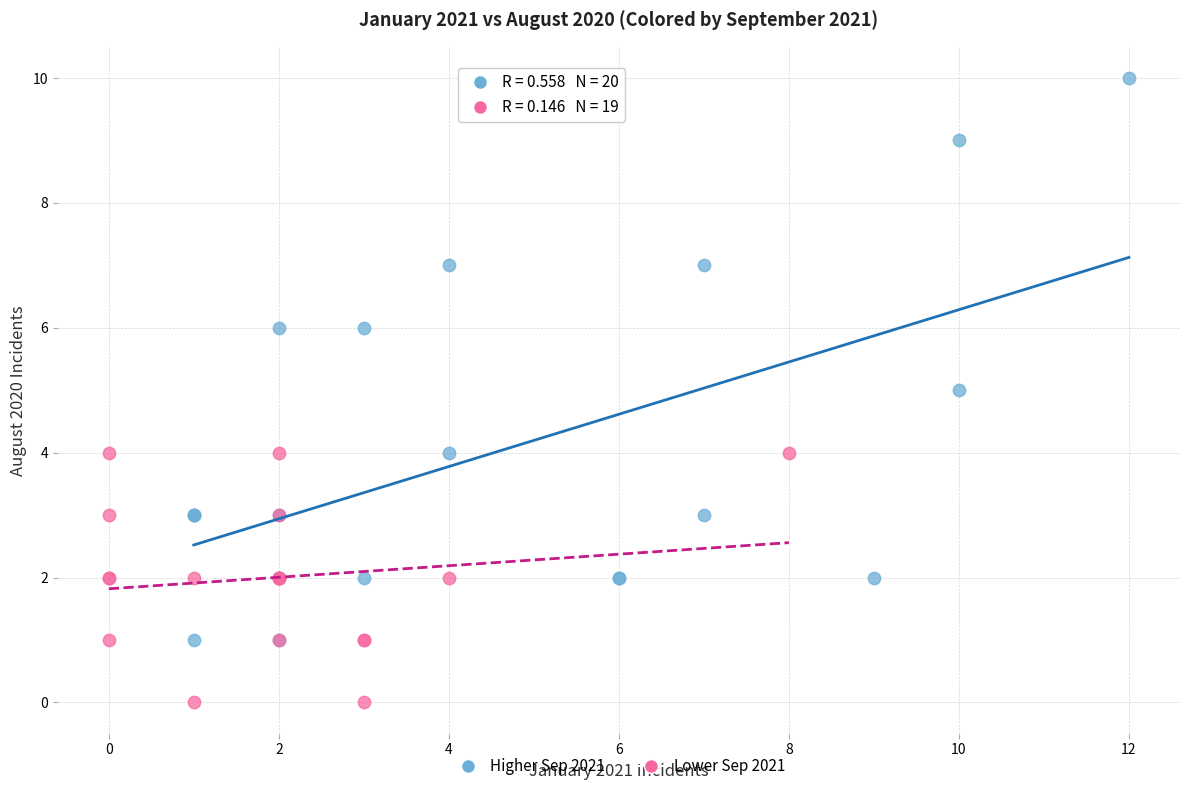

Which series reaches the minimum Y coordinate?

Lower Sep 2021